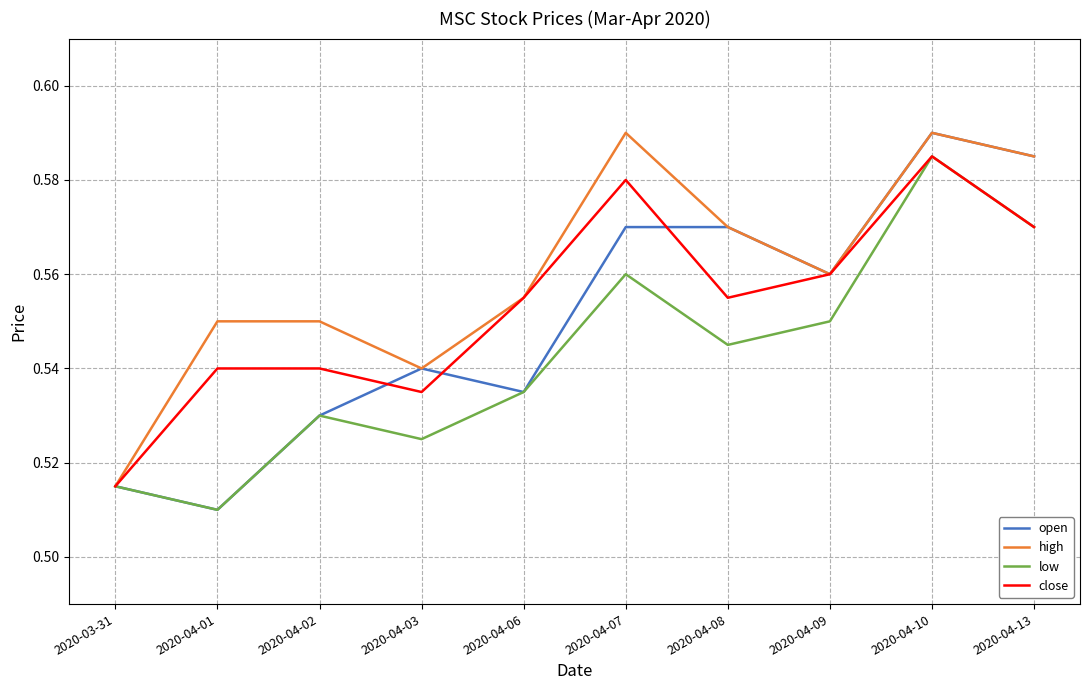

At which category is the sum across all series the highest?

2020-04-10